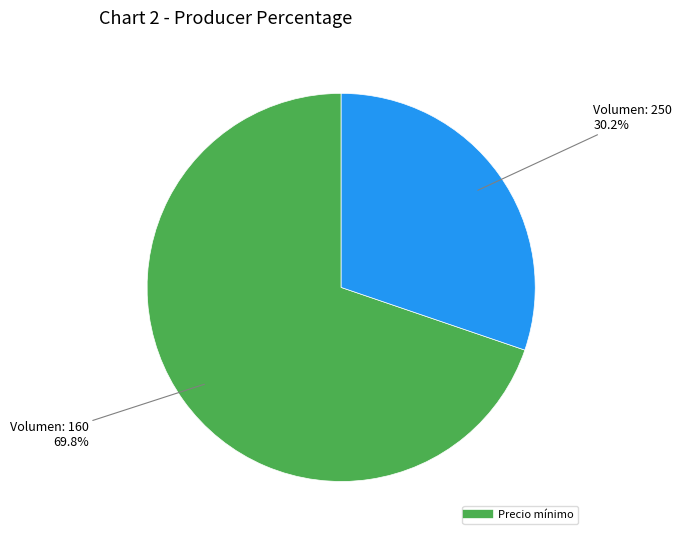

Is there any slice that represents more than half of the pie?

Yes